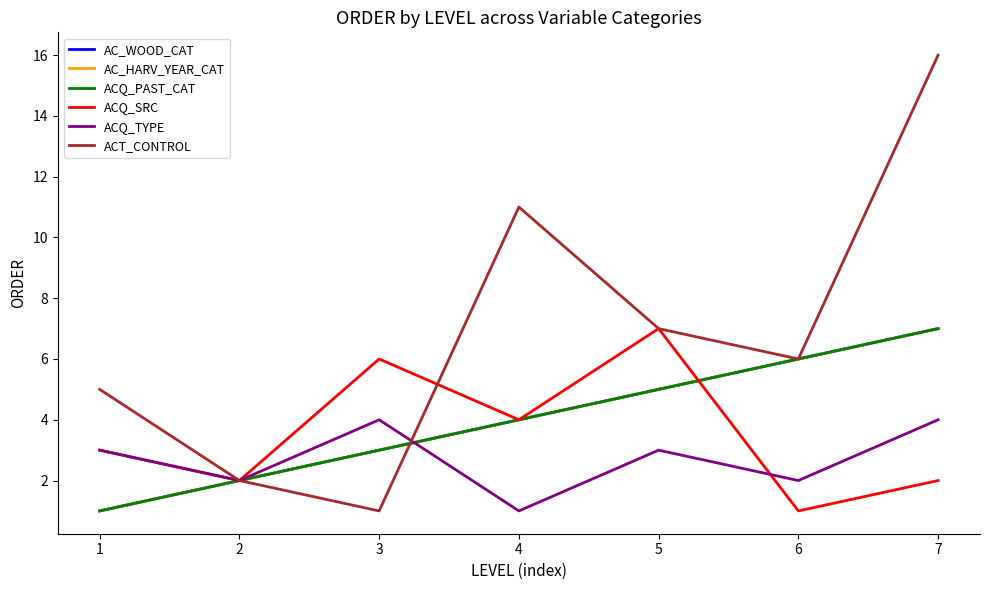

Which category has the lowest value in the ACT_CONTROL series?

3